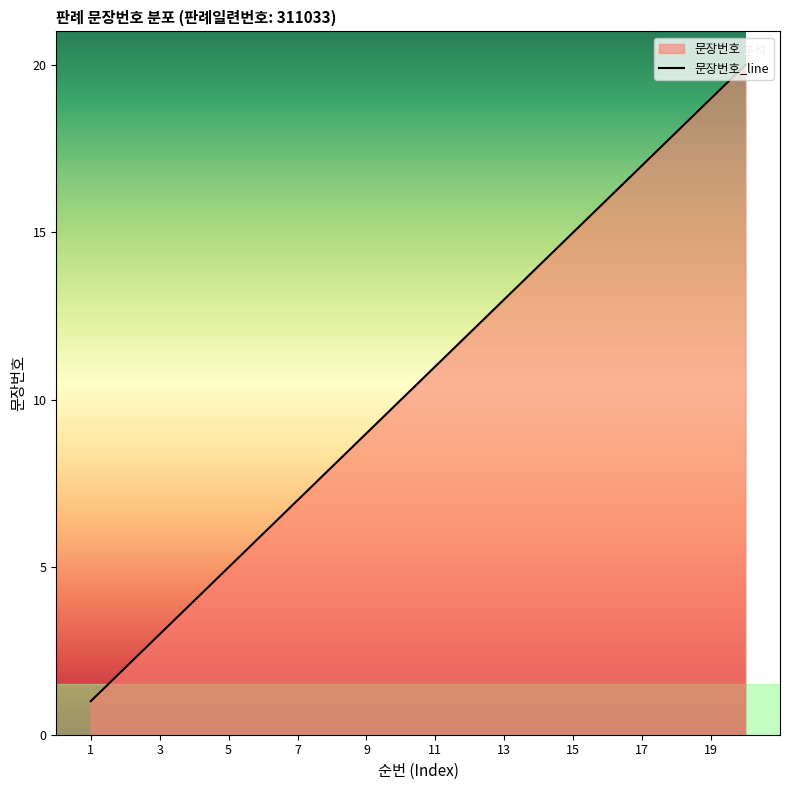

Which label corresponds to the largest value in the chart?

20